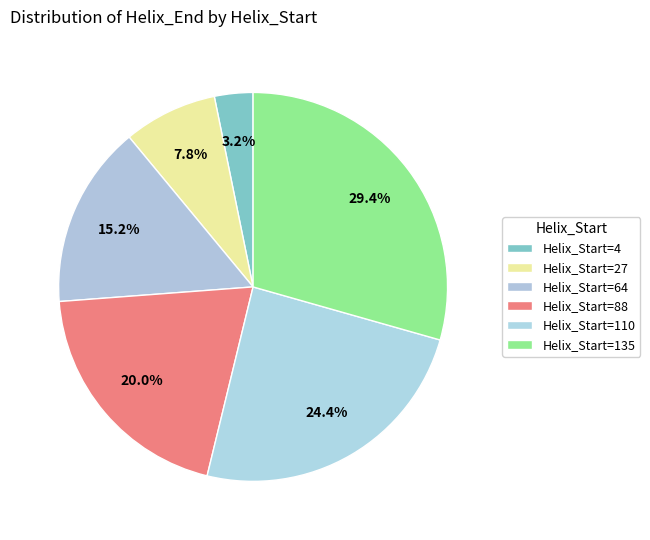

How many segments does this pie chart have?

6